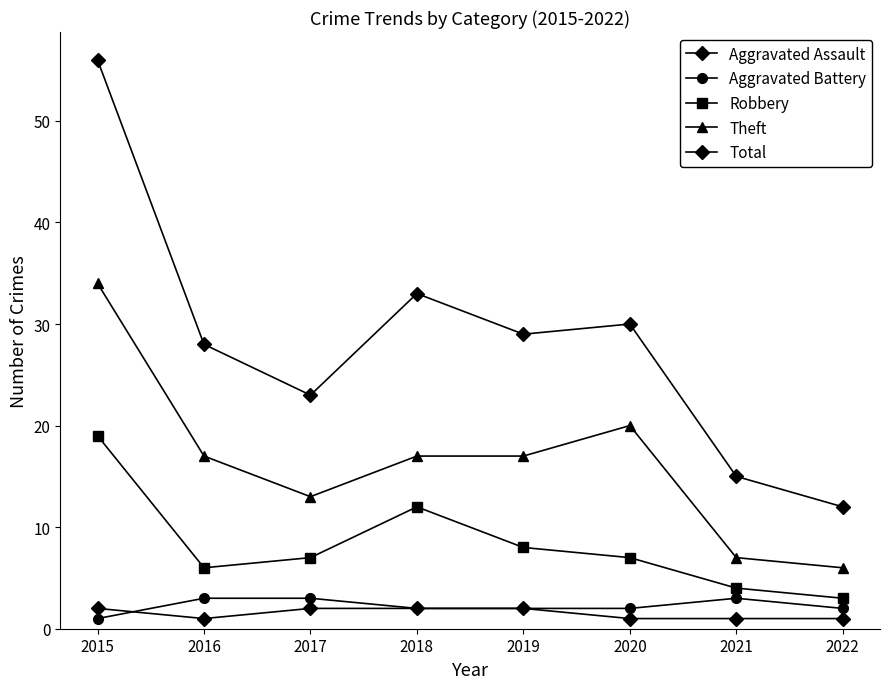

At how many categories does at least one series exceed 38?

1